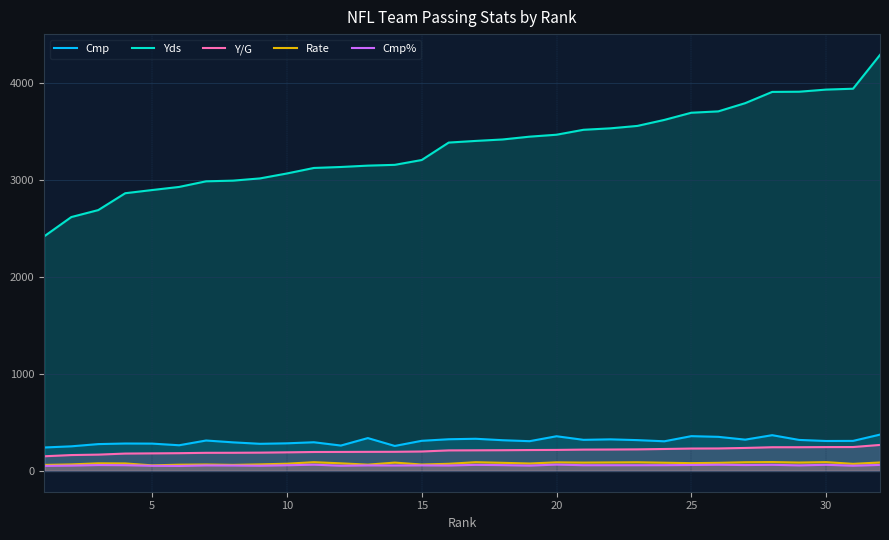

Which series has the largest total across all categories?

Yds